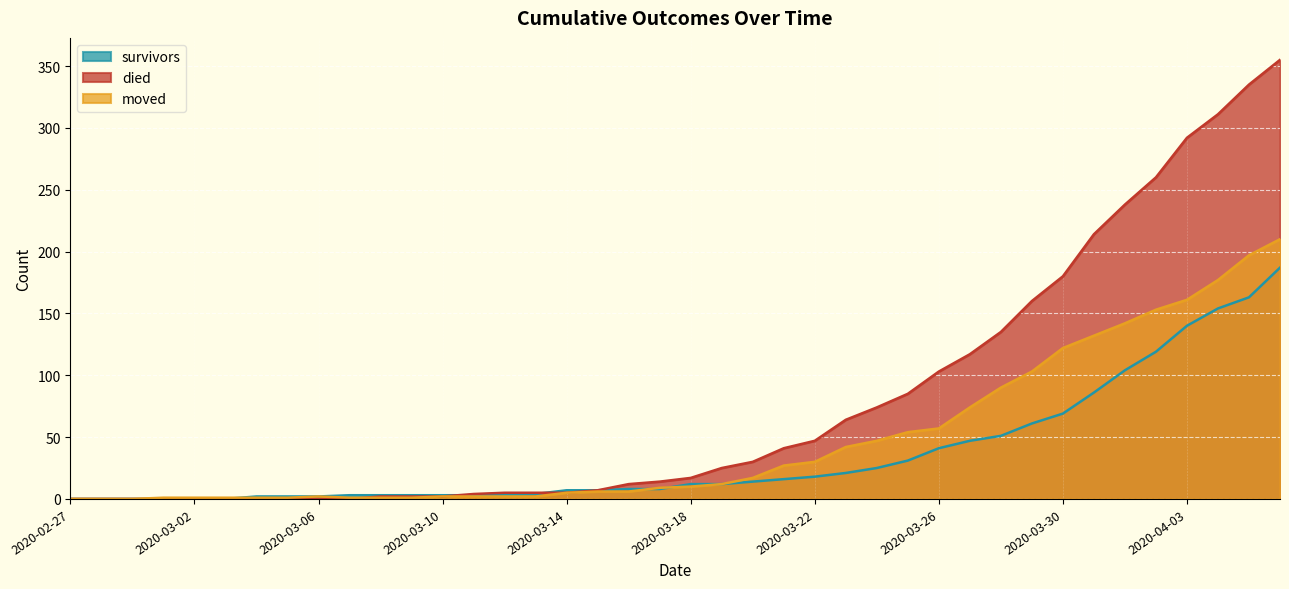

Reading left to right, transcribe all the data shown in this chart.

survivors: 2020-02-27=0	2020-02-28=0	2020-02-29=0	2020-03-01=0	2020-03-02=0	2020-03-03=0	2020-03-04=2	2020-03-05=2	2020-03-06=2	2020-03-07=3	2020-03-08=3	2020-03-09=3	2020-03-10=3	2020-03-11=3	2020-03-12=3	2020-03-13=4	2020-03-14=7	2020-03-15=7	2020-03-16=8	2020-03-17=8	2020-03-18=12	2020-03-19=12	2020-03-20=14	2020-03-21=16	2020-03-22=18	2020-03-23=21	2020-03-24=25	2020-03-25=31	2020-03-26=41	2020-03-27=47	2020-03-28=51	2020-03-29=61	2020-03-30=69	2020-03-31=86	2020-04-01=104	2020-04-02=119	2020-04-03=140	2020-04-04=154	2020-04-05=163	2020-04-06=187
died: 2020-02-27=0	2020-02-28=0	2020-02-29=0	2020-03-01=0	2020-03-02=0	2020-03-03=0	2020-03-04=0	2020-03-05=0	2020-03-06=0	2020-03-07=0	2020-03-08=2	2020-03-09=2	2020-03-10=2	2020-03-11=4	2020-03-12=5	2020-03-13=5	2020-03-14=5	2020-03-15=7	2020-03-16=12	2020-03-17=14	2020-03-18=17	2020-03-19=25	2020-03-20=30	2020-03-21=41	2020-03-22=47	2020-03-23=64	2020-03-24=74	2020-03-25=85	2020-03-26=103	2020-03-27=117	2020-03-28=135	2020-03-29=160	2020-03-30=180	2020-03-31=214	2020-04-01=238	2020-04-02=260	2020-04-03=292	2020-04-04=311	2020-04-05=335	2020-04-06=355
moved: 2020-02-27=0	2020-02-28=0	2020-02-29=0	2020-03-01=1	2020-03-02=1	2020-03-03=1	2020-03-04=1	2020-03-05=1	2020-03-06=2	2020-03-07=1	2020-03-08=1	2020-03-09=1	2020-03-10=2	2020-03-11=2	2020-03-12=2	2020-03-13=2	2020-03-14=5	2020-03-15=6	2020-03-16=6	2020-03-17=9	2020-03-18=10	2020-03-19=12	2020-03-20=17	2020-03-21=27	2020-03-22=30	2020-03-23=42	2020-03-24=47	2020-03-25=54	2020-03-26=57	2020-03-27=74	2020-03-28=90	2020-03-29=103	2020-03-30=122	2020-03-31=132	2020-04-01=142	2020-04-02=153	2020-04-03=161	2020-04-04=177	2020-04-05=197	2020-04-06=210